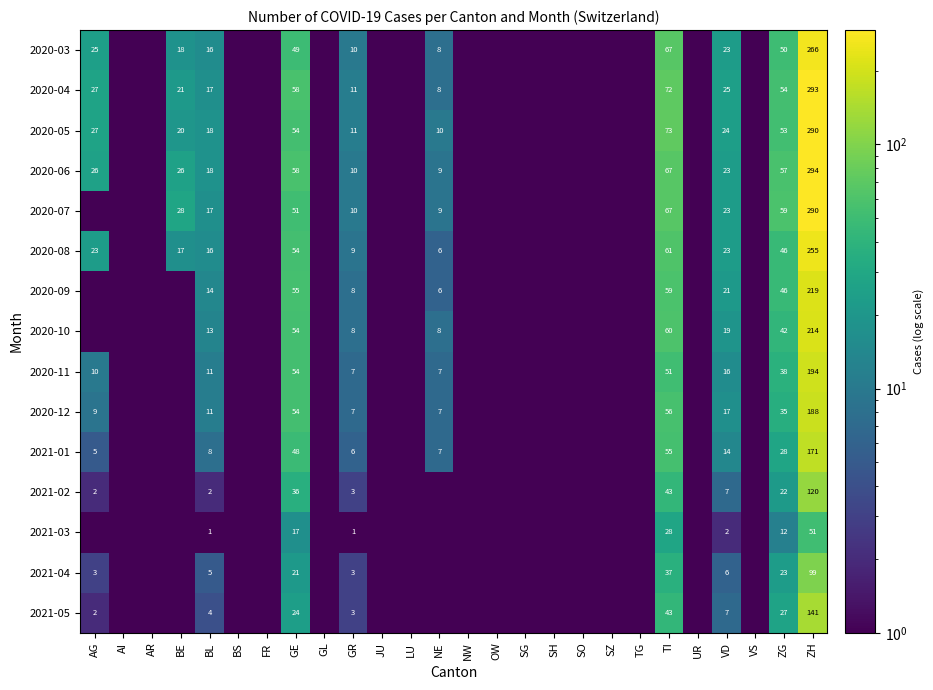

Is it true that 2021-04 equals 5.0 at BL?

True